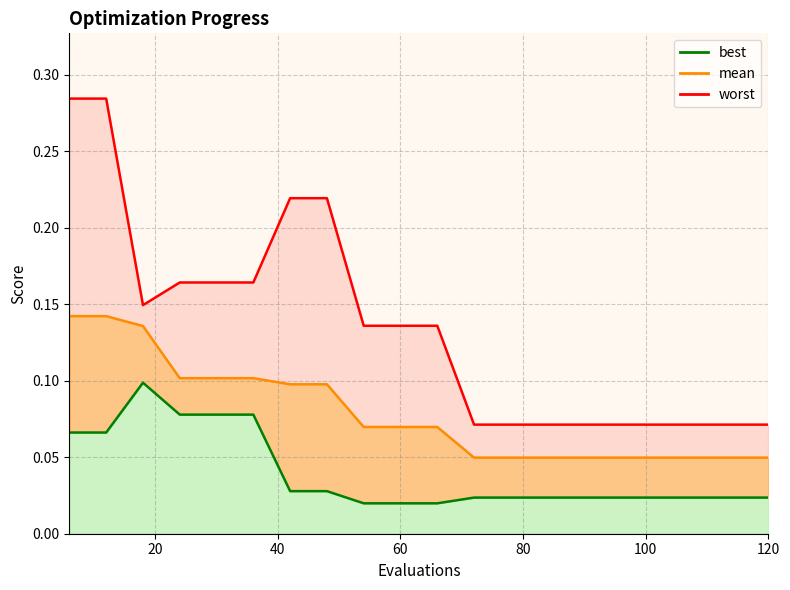

The value of worst at 36 is 0.2. True or false?

True